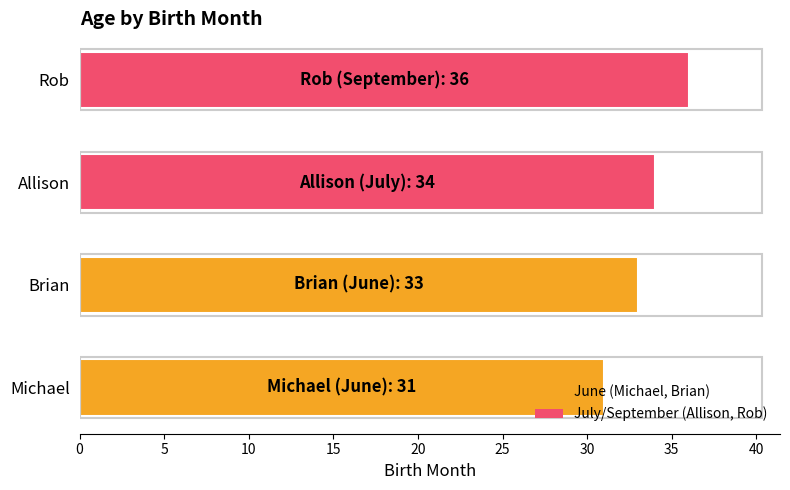

The value at Allison is 34. True or false?

True